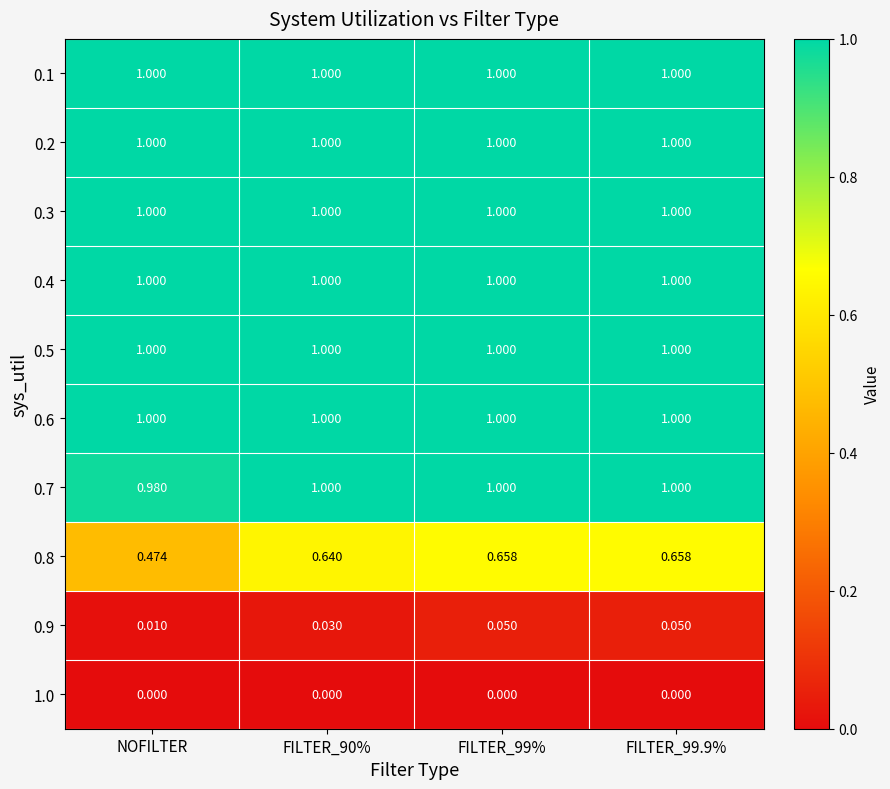

At which label is 0.7 closest to 0?

NOFILTER